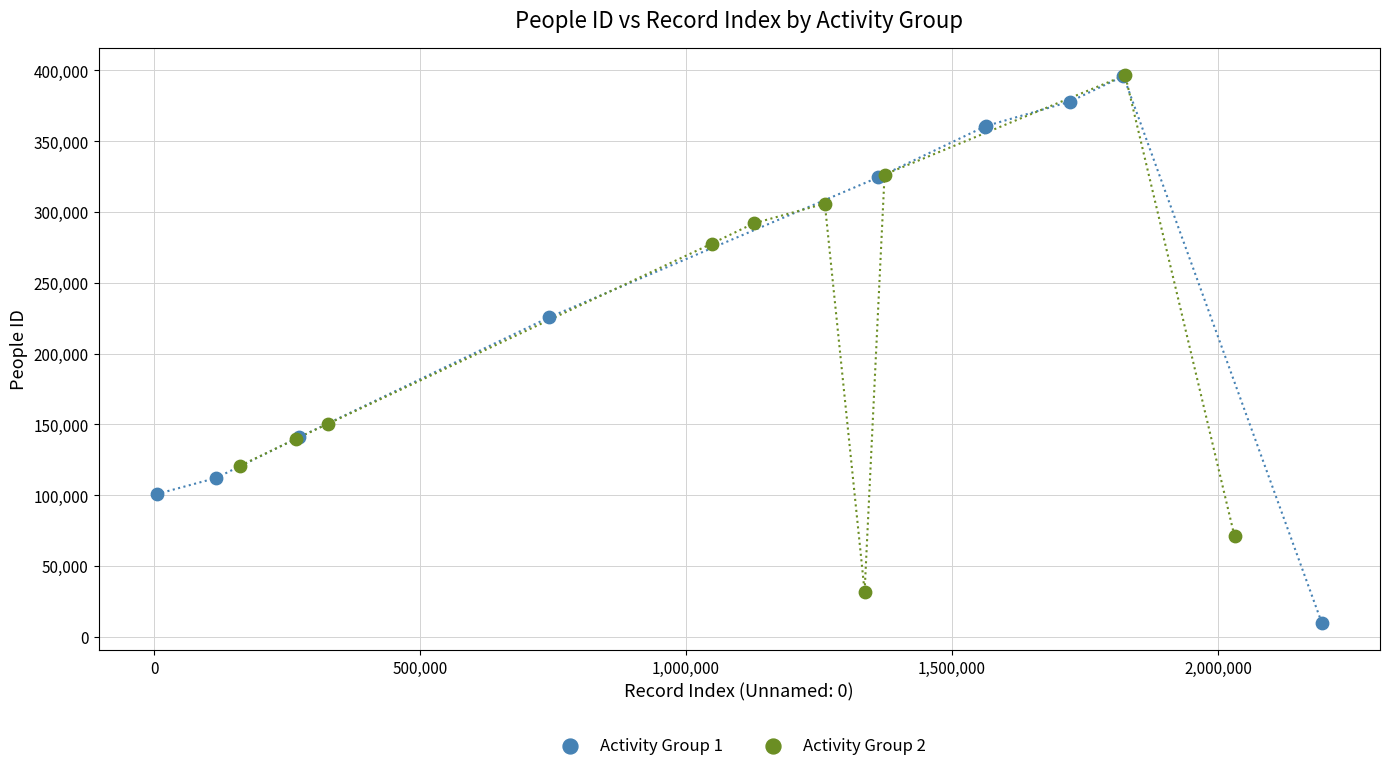

Which series contains the lowest Y value?

Activity Group 1